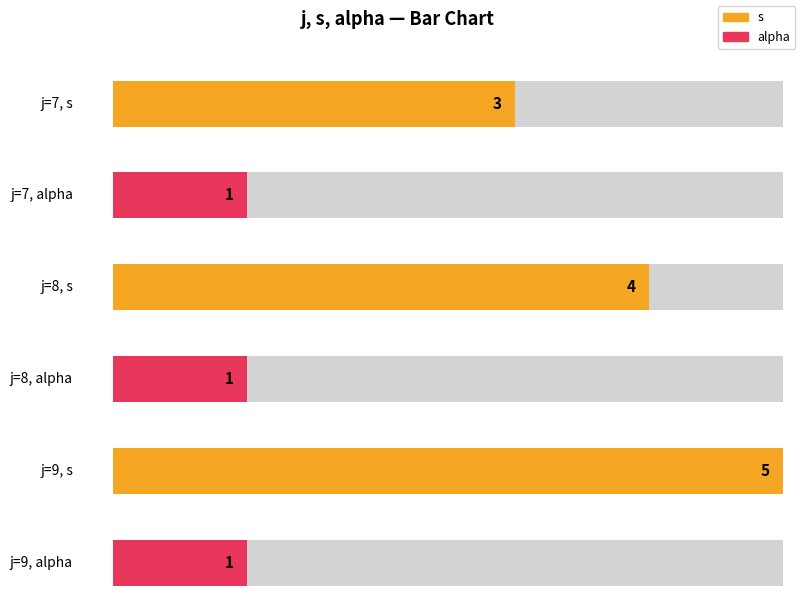

Does the chart contain any negative values?

No